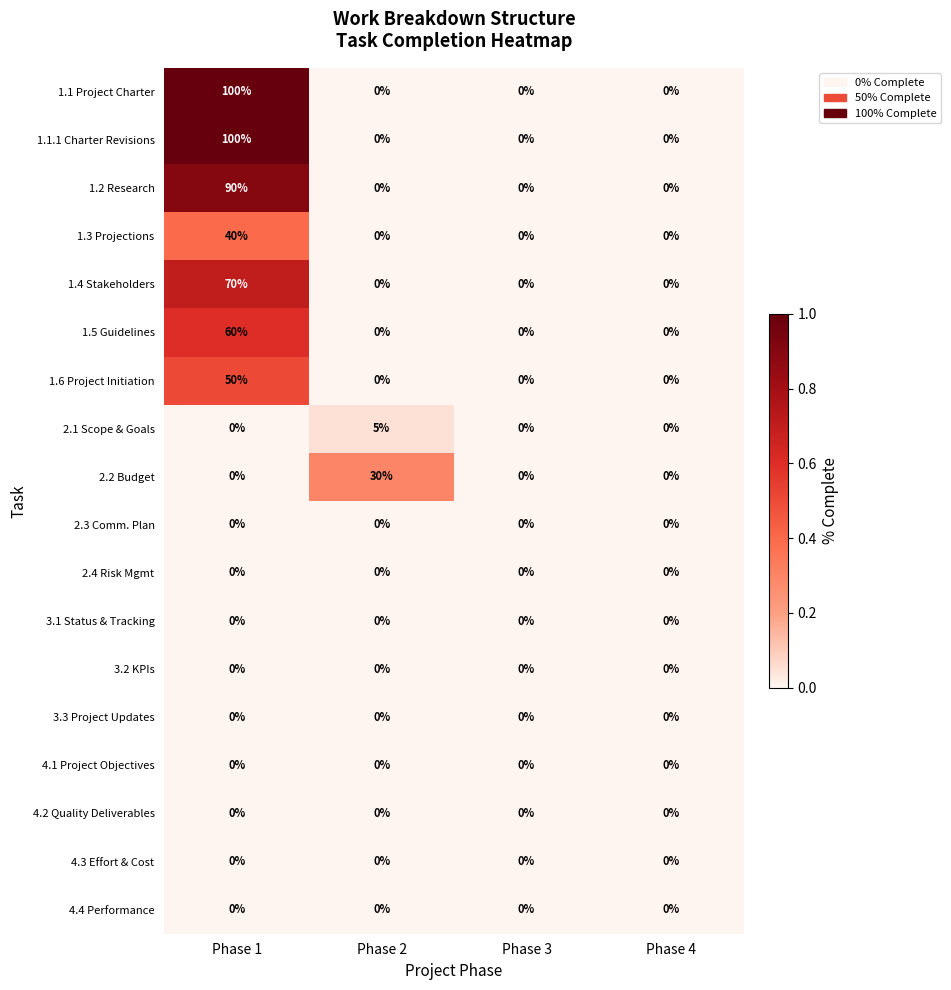

What is the total value across all series at Phase 1?

510